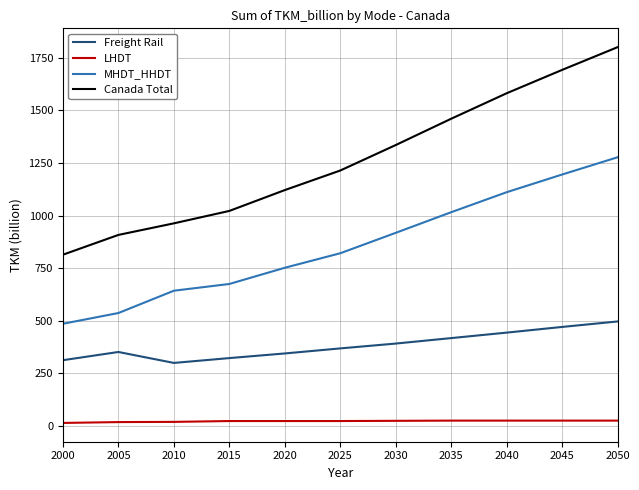

What is the difference between the maximum and minimum values in the Freight Rail series?

197